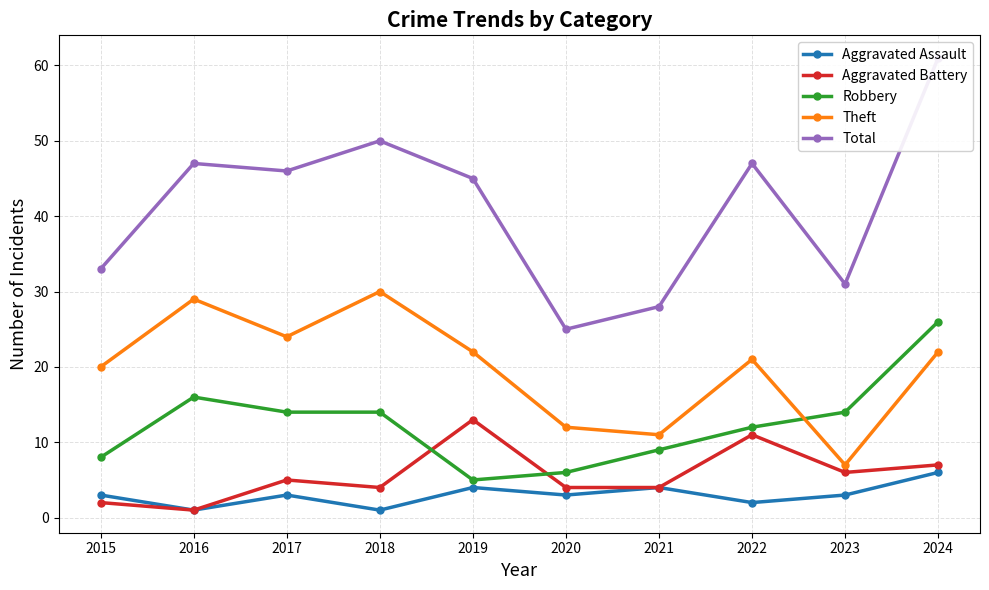

Reading left to right, what are all the values shown in this chart?

Aggravated Assault: 2015=3	2016=1	2017=3	2018=1	2019=4	2020=3	2021=4	2022=2	2023=3	2024=6
Aggravated Battery: 2015=2	2016=1	2017=5	2018=4	2019=13	2020=4	2021=4	2022=11	2023=6	2024=7
Robbery: 2015=8	2016=16	2017=14	2018=14	2019=5	2020=6	2021=9	2022=12	2023=14	2024=26
Theft: 2015=20	2016=29	2017=24	2018=30	2019=22	2020=12	2021=11	2022=21	2023=7	2024=22
Total: 2015=33	2016=47	2017=46	2018=50	2019=45	2020=25	2021=28	2022=47	2023=31	2024=61